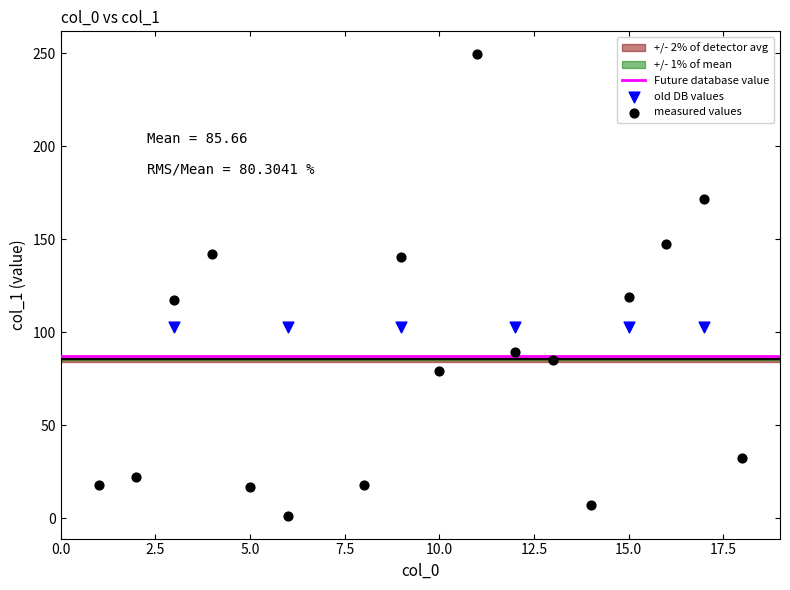

Which series reaches the minimum Y coordinate?

measured values